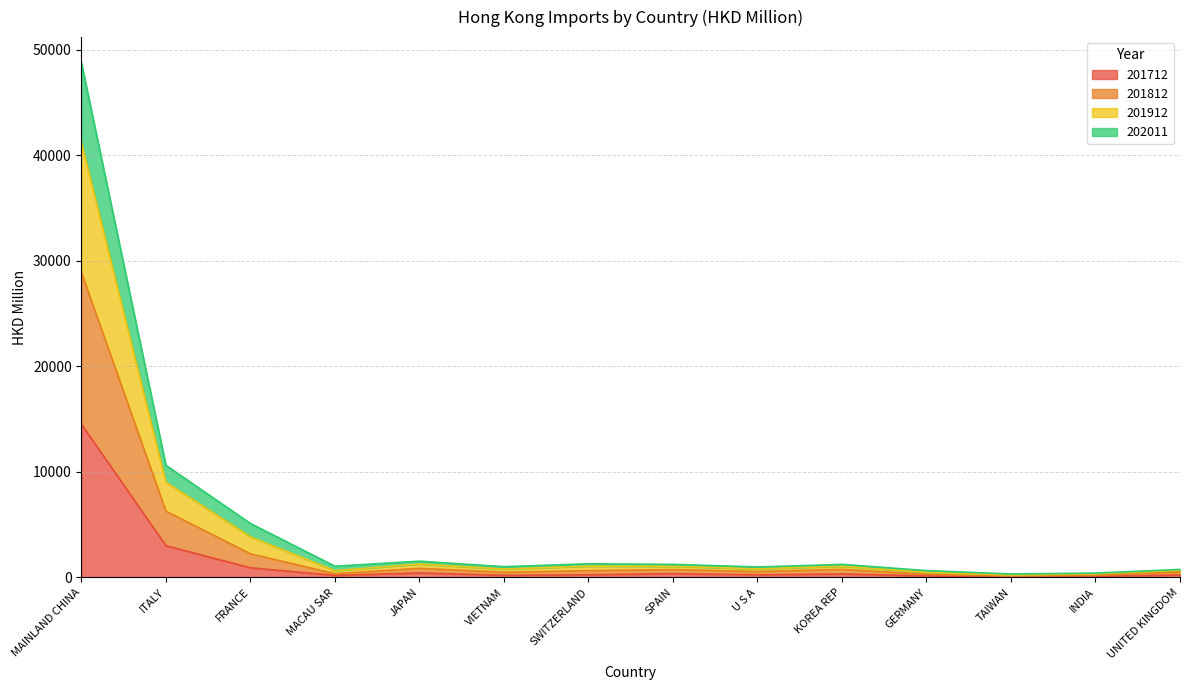

In 201912, how many points are higher than both neighbors (excluding endpoints)?

3